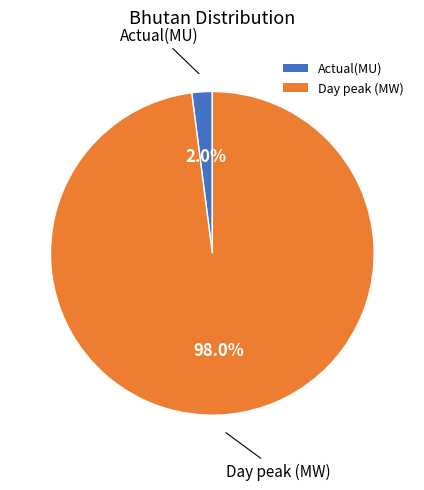

To the nearest percent, what is the difference between the Day peak (MW) and Actual(MU) slice percentages?

96%